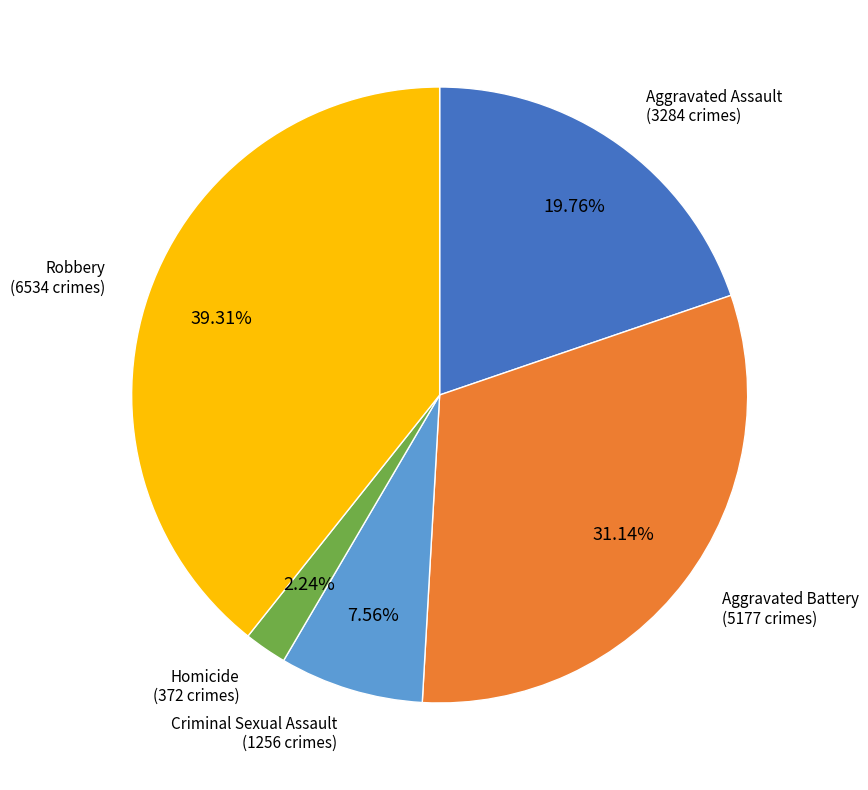

Which slice is the smallest?

Homicide